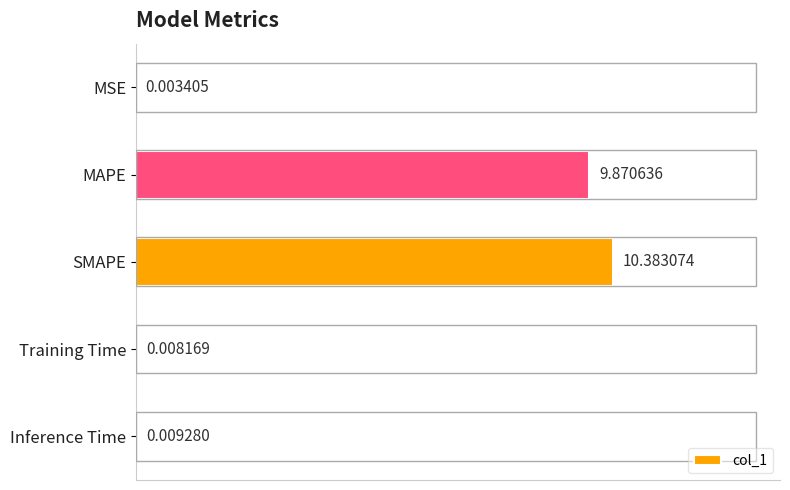

At which label is the value closest to 5?

MAPE